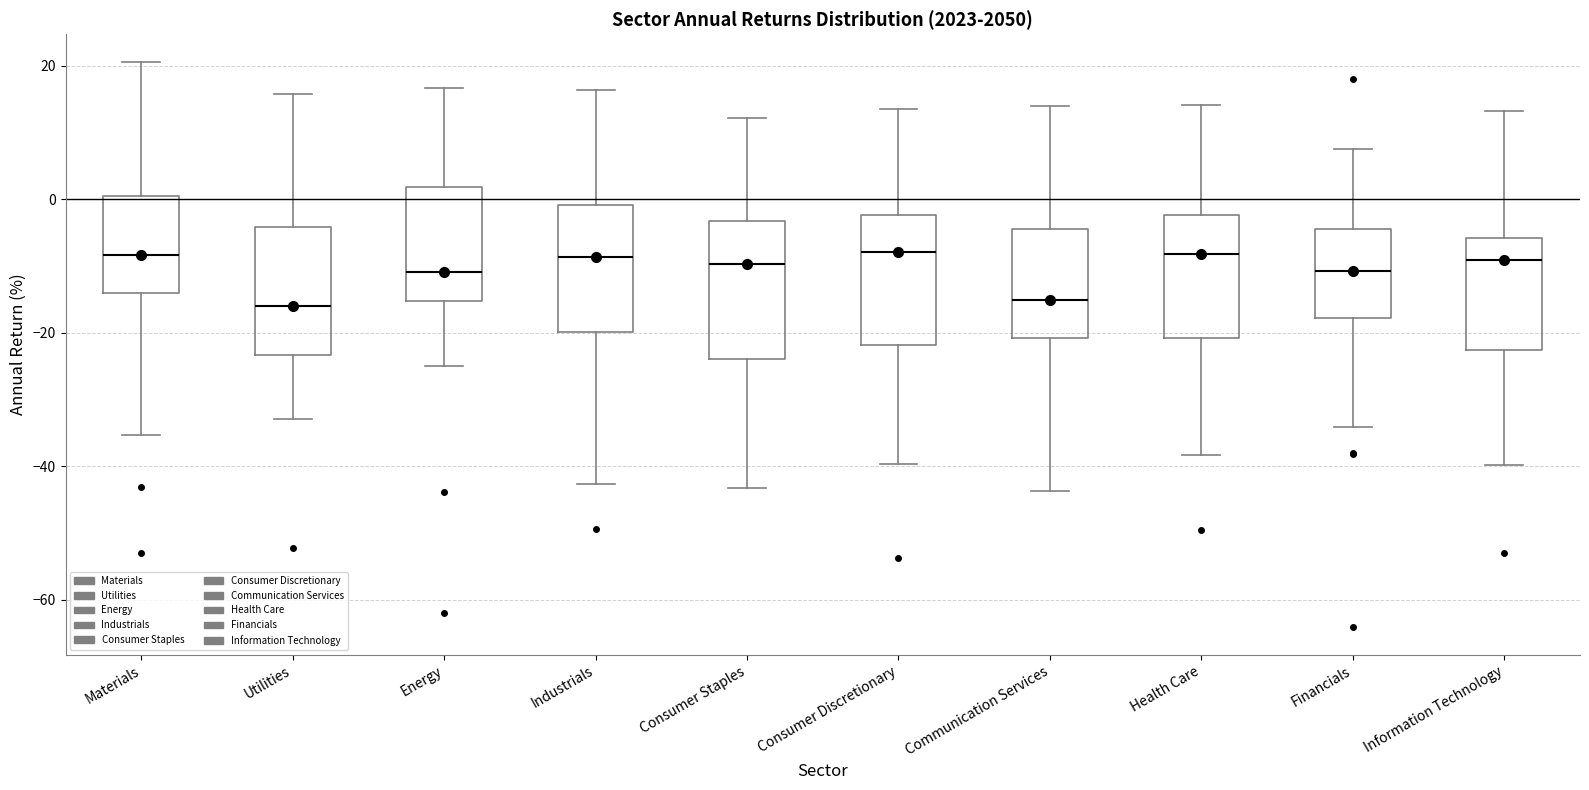

Reading left to right, transcribe this box plot: for each box, give where its median line is, the range the box spans, and where its two whiskers end, as read against the y-axis. The values are not printed on the chart, so give them approximately, as read against the axis.

Materials: median -8, box -14 to 0, whiskers -36 to 20
Utilities: median -16, box -24 to -4, whiskers -32 to 16
Energy: median -10, box -16 to 2, whiskers -26 to 16
Industrials: median -8, box -20 to 0, whiskers -42 to 16
Consumer Staples: median -10, box -24 to -4, whiskers -44 to 12
Consumer Discretionary: median -8, box -22 to -2, whiskers -40 to 14
Communication Services: median -16, box -20 to -4, whiskers -44 to 14
Health Care: median -8, box -20 to -2, whiskers -38 to 14
Financials: median -10, box -18 to -4, whiskers -34 to 8
Information Technology: median -10, box -22 to -6, whiskers -40 to 14